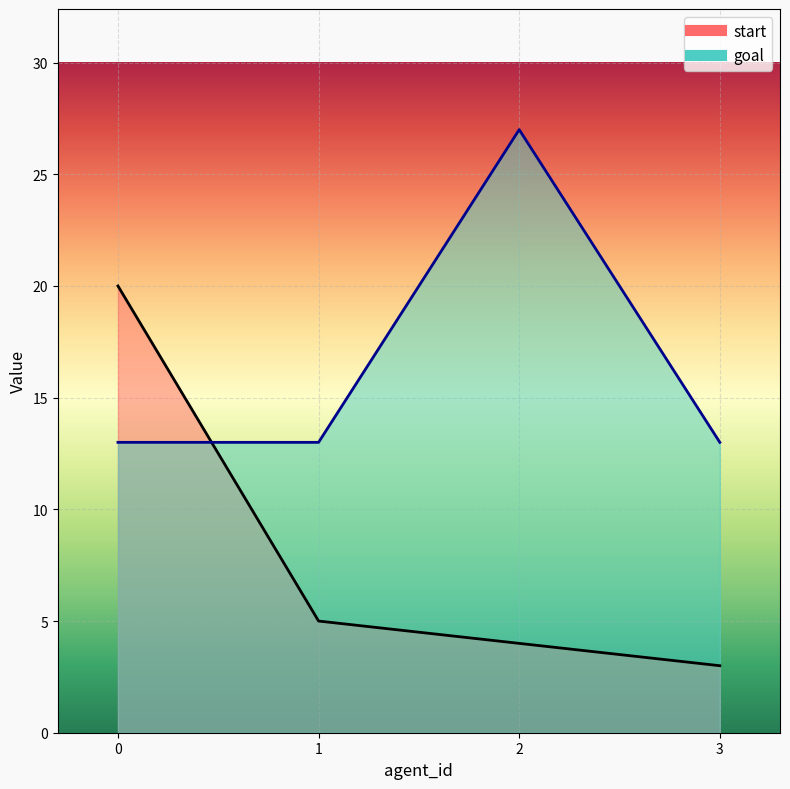

How many data points in start are less than 5?

2